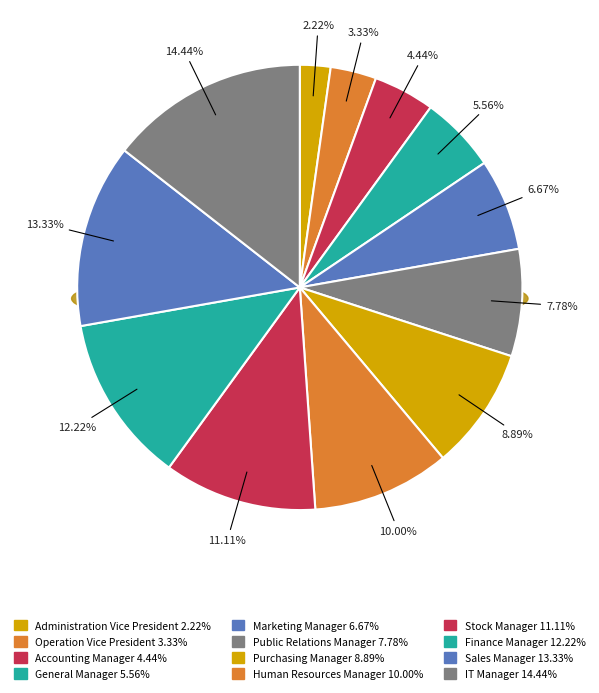

To the nearest percent, what portion does Human Resources Manager represent?

10%